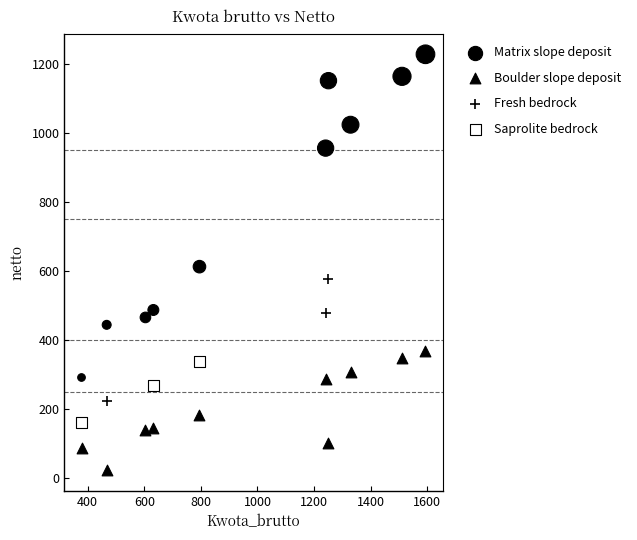

Which series contains the lowest Y value?

Boulder slope deposit